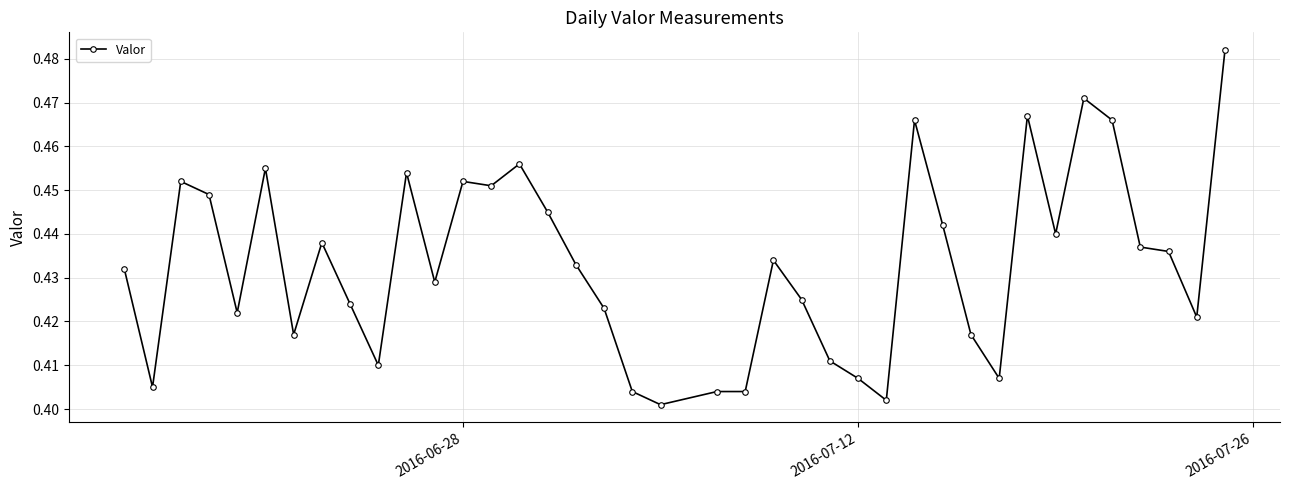

What is the sum of all values?

16.9